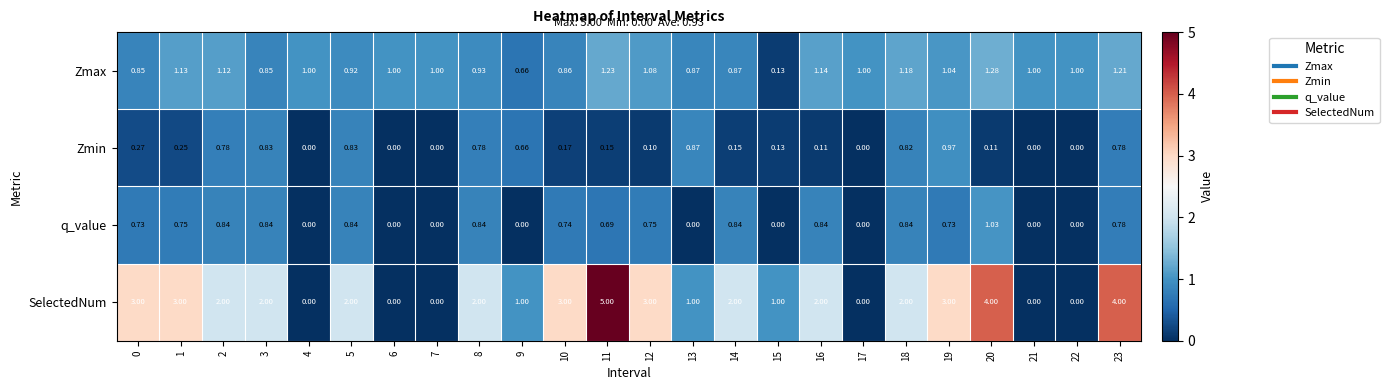

Which series changed the most between 11 and 13?

SelectedNum